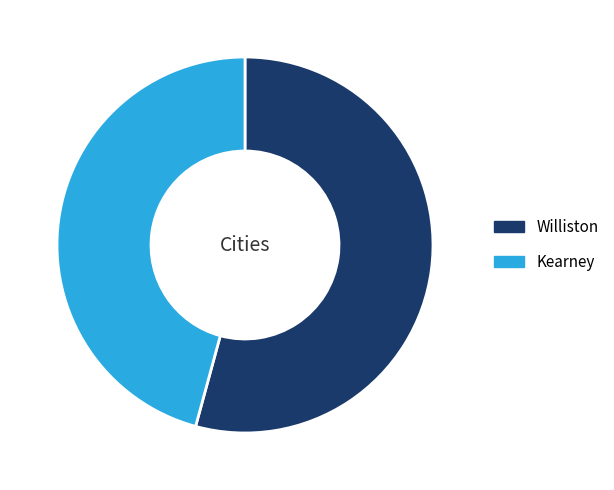

The Kearney slice represents 46% of the pie. True or false?

True